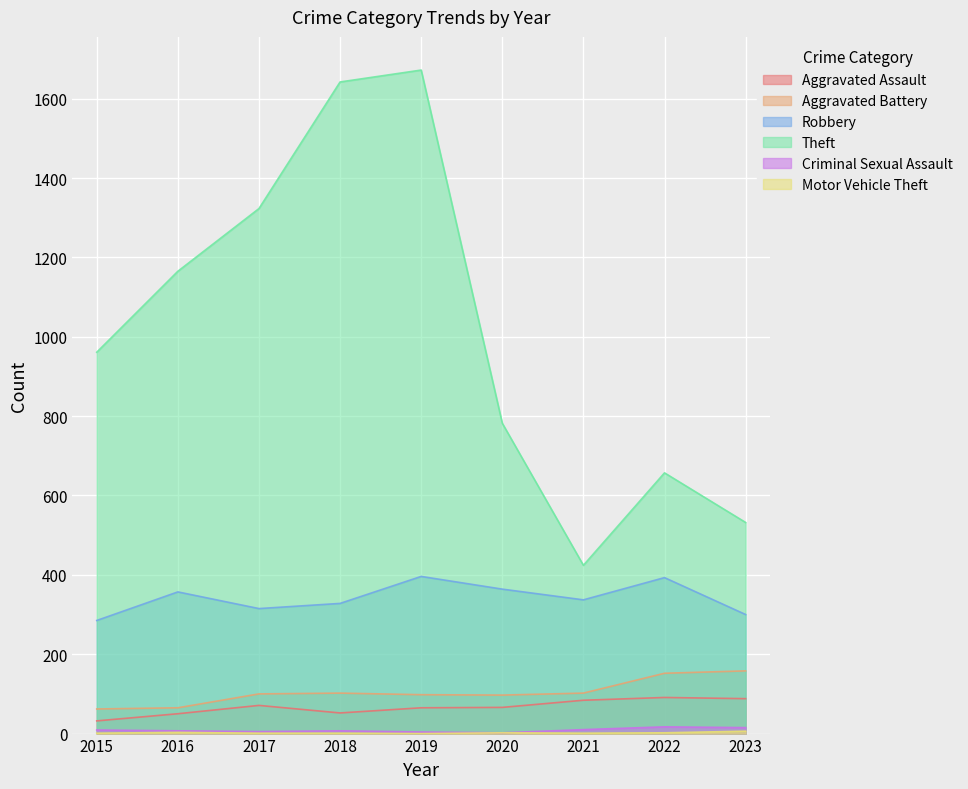

How many series are shown in this chart?

6